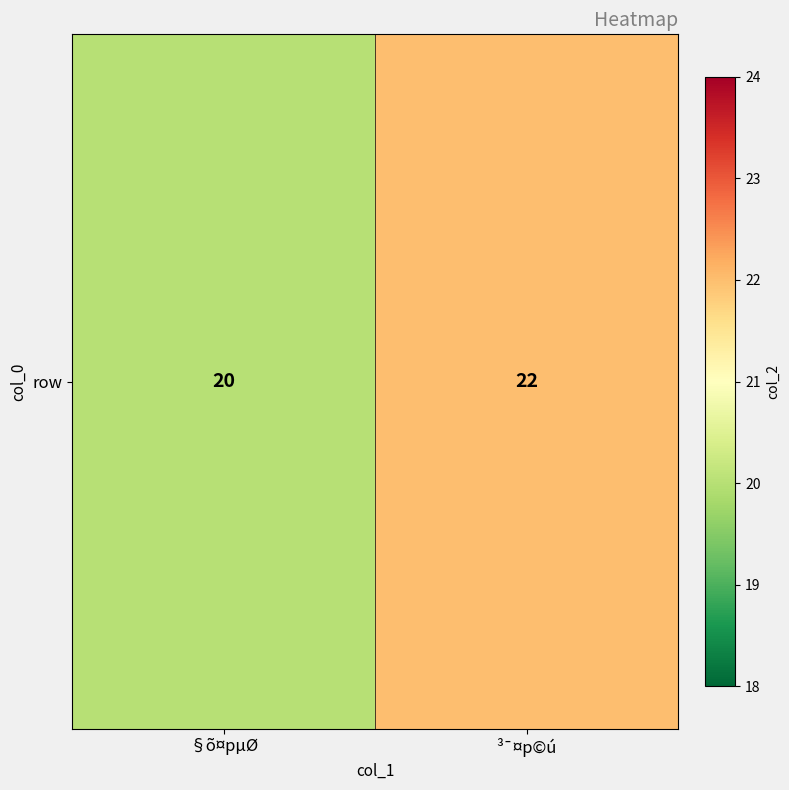

List the labels in order of value, largest first.

³¯¤p©ú, §õ¤pµØ